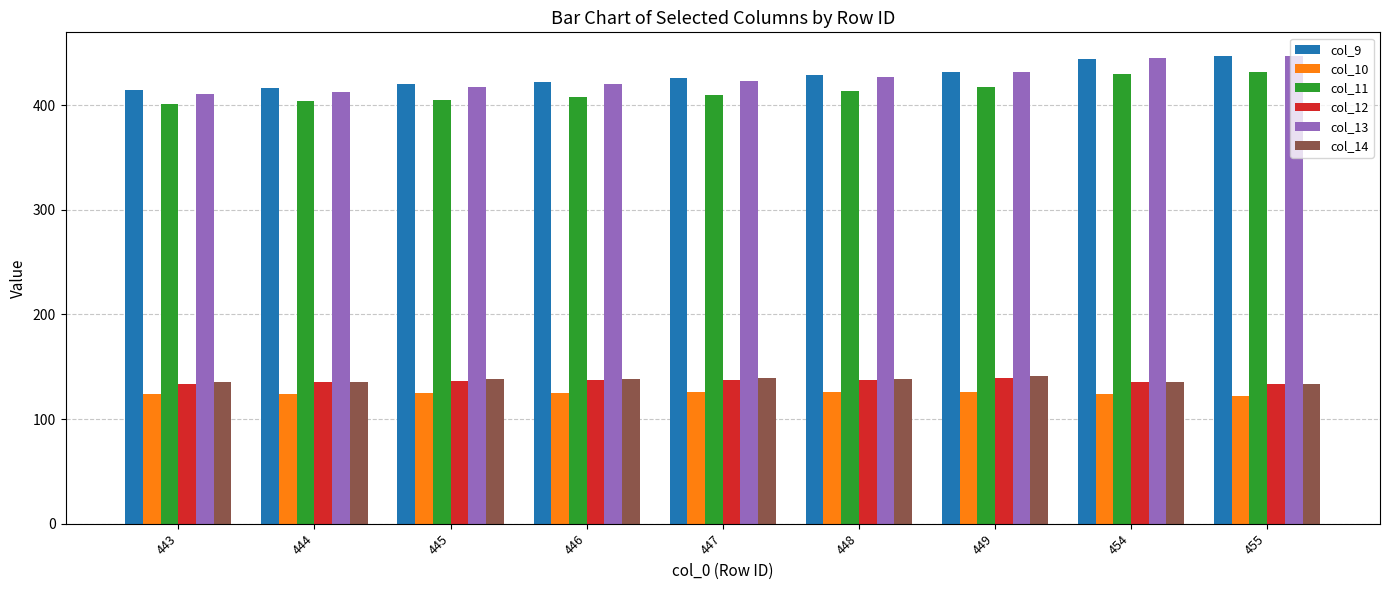

What is the minimum value for col_10?

122.3